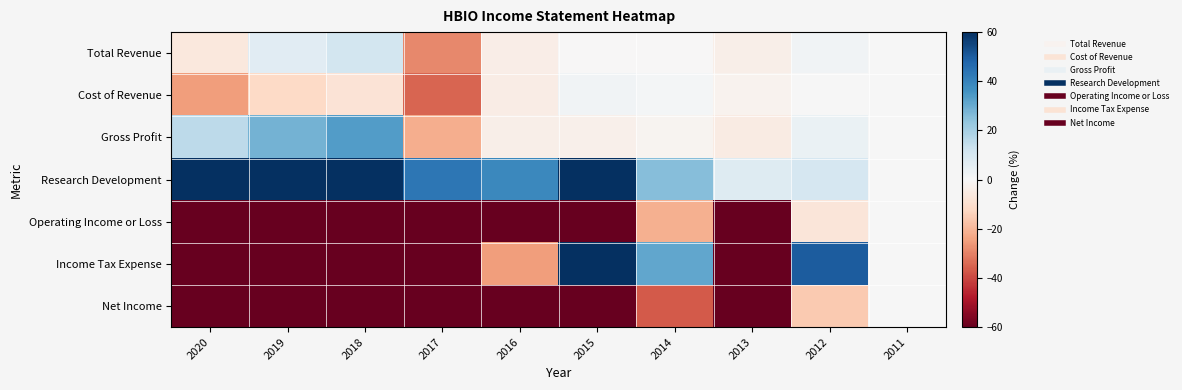

Reading left to right, list all the values displayed in this chart.

Total Revenue: 2020=-6.2	2019=6.7	2018=10.9	2017=-28.9	2016=-4.0	2015=-0.2	2014=-0.2	2013=-3.4	2012=2.1	2011=0.0
Cost of Revenue: 2020=-24.9	2019=-11.9	2018=-8.3	2017=-34.9	2016=-4.4	2015=2.0	2014=1.0	2013=-2.0	2012=0.2	2011=0.0
Gross Profit: 2020=15.5	2019=28.5	2018=33.5	2017=-21.9	2016=-3.6	2015=-3.0	2014=-1.8	2013=-5.0	2012=4.2	2011=0.0
Research Development: 2020=123.1	2019=174.4	2018=182.1	2017=43.6	2016=38.5	2015=64.1	2014=25.6	2013=7.7	2012=10.3	2011=0.0
Operating Income or Loss: 2020=-120.2	2019=-95.2	2018=-128.6	2017=-107.1	2016=-134.5	2015=-134.5	2014=-21.4	2013=-82.1	2012=-7.1	2011=0.0
Income Tax Expense: 2020=-68.8	2019=-150.0	2018=-331.2	2017=-337.5	2016=-25.0	2015=862.5	2014=31.2	2013=-118.8	2012=50.0	2011=0.0
Net Income: 2020=-305.3	2019=-223.7	2018=-176.3	2017=-123.7	2016=-213.2	2015=-600.0	2014=-36.8	2013=-147.4	2012=-15.8	2011=0.0